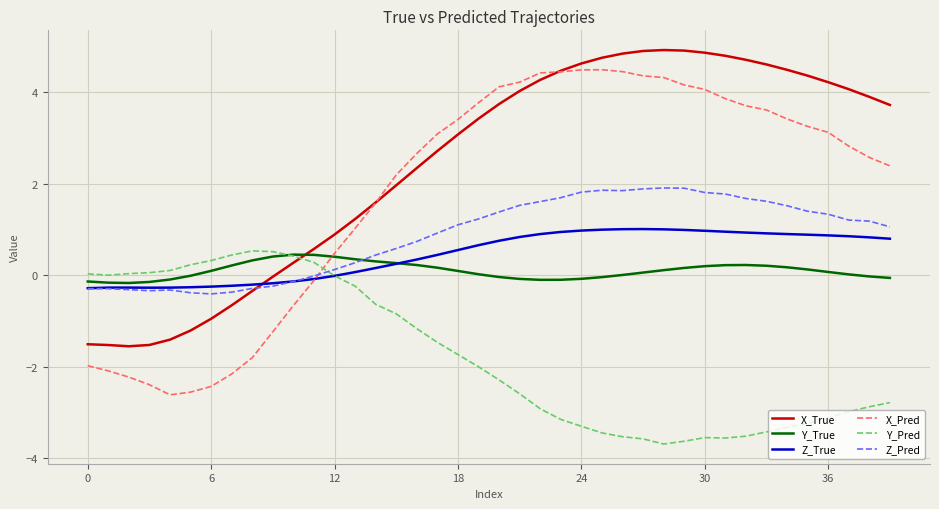

What is the highest value of the Z_True series?

1.0